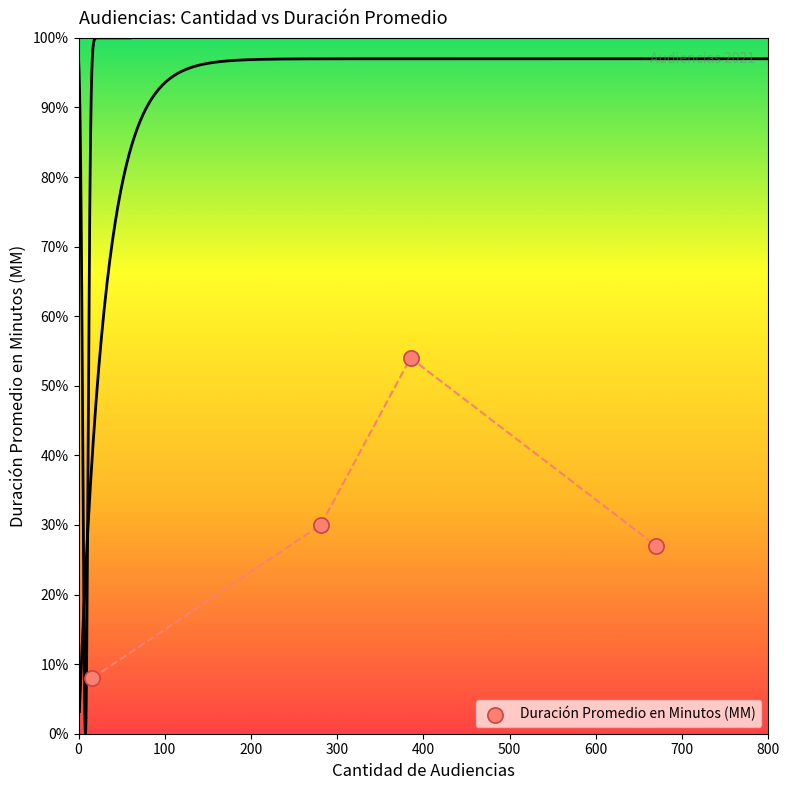

What is the average X value?

338